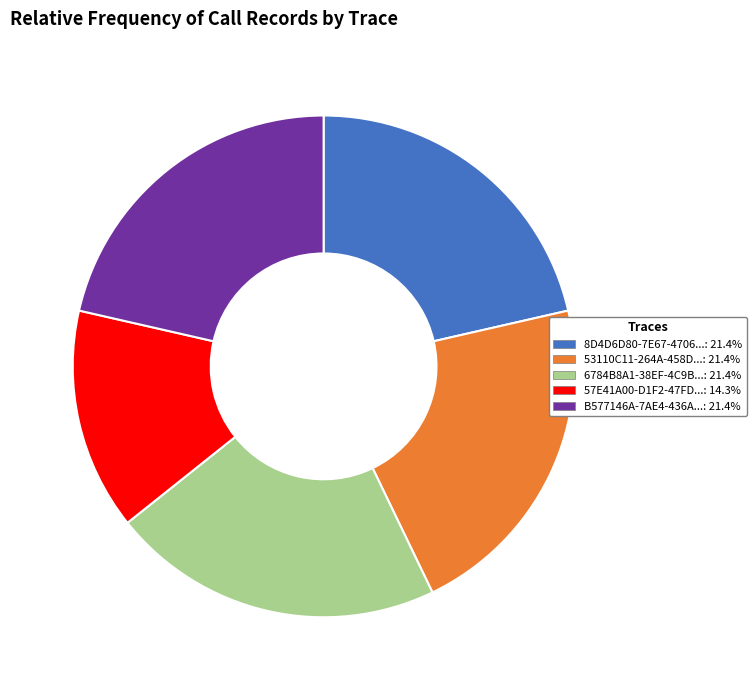

Does any single category account for the majority?

No